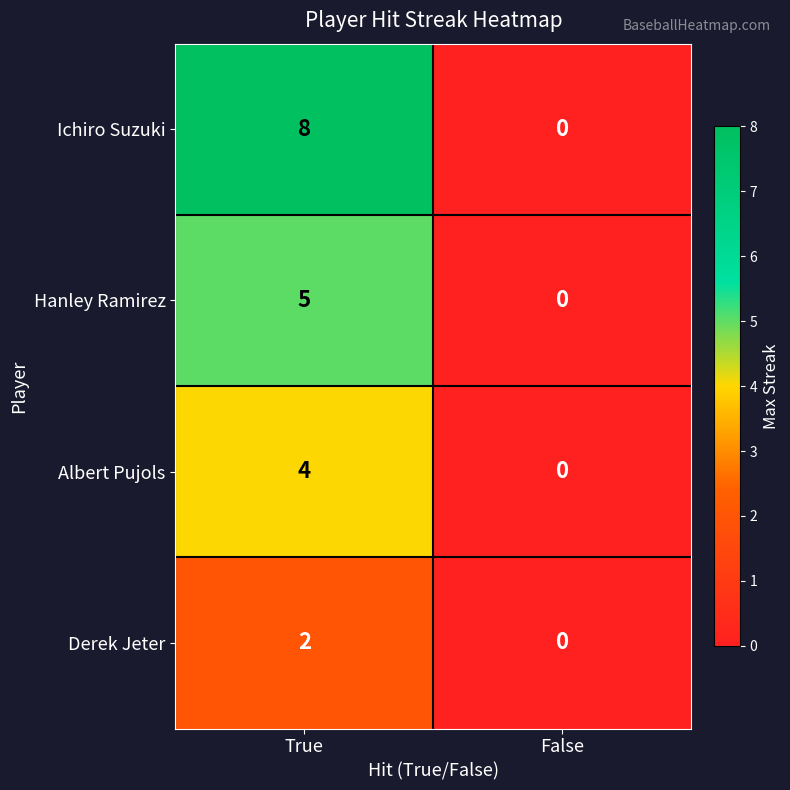

Which series has the widest spread of values?

Ichiro Suzuki